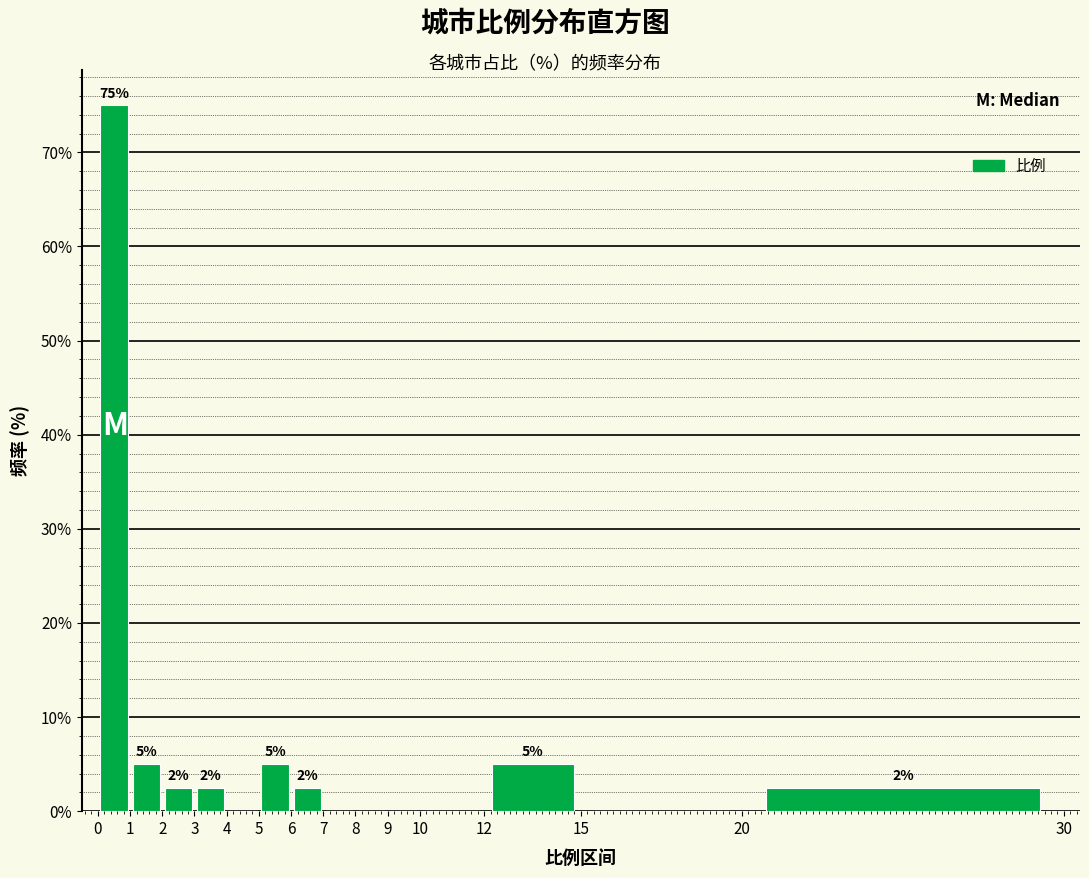

Over which range of the x-axis is the bar tallest?

0 to 1